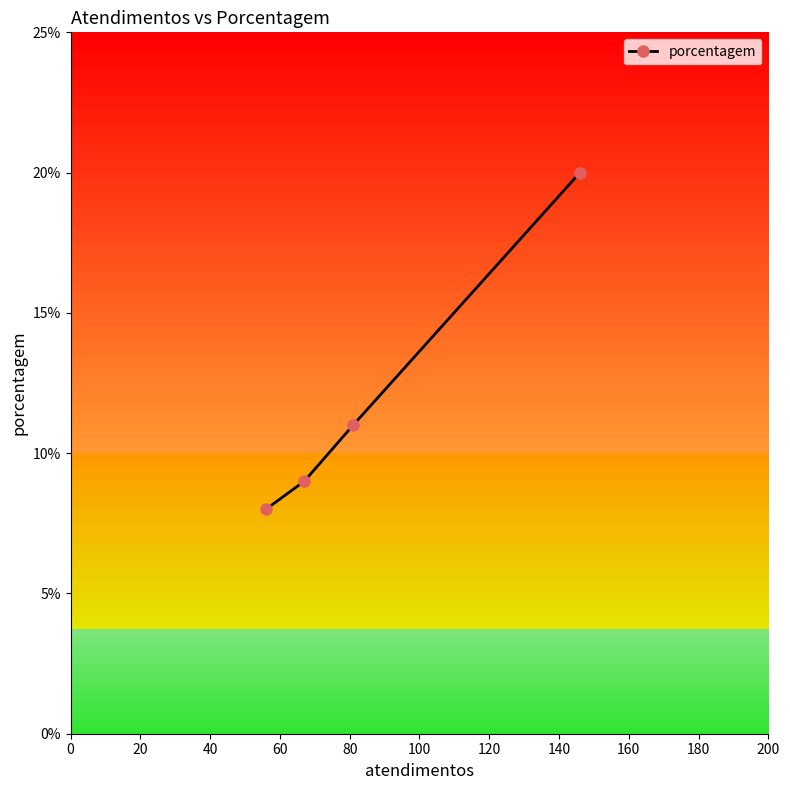

What is the maximum value shown in the chart?

20